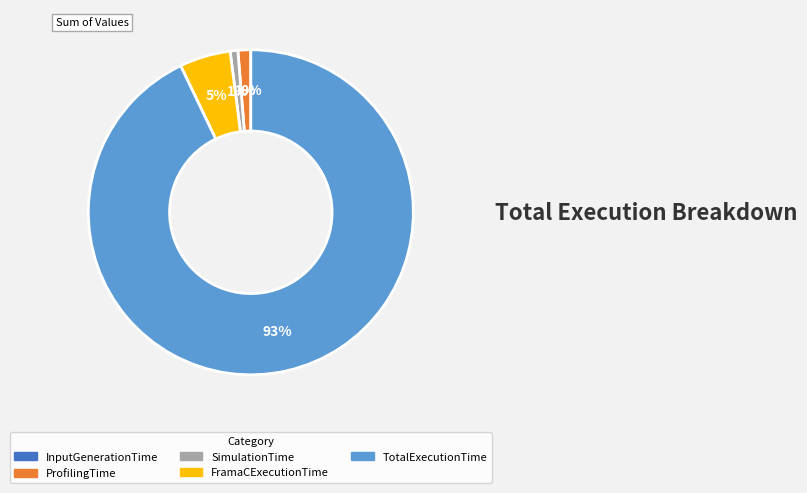

Is TotalExecutionTime the majority of the pie?

Yes